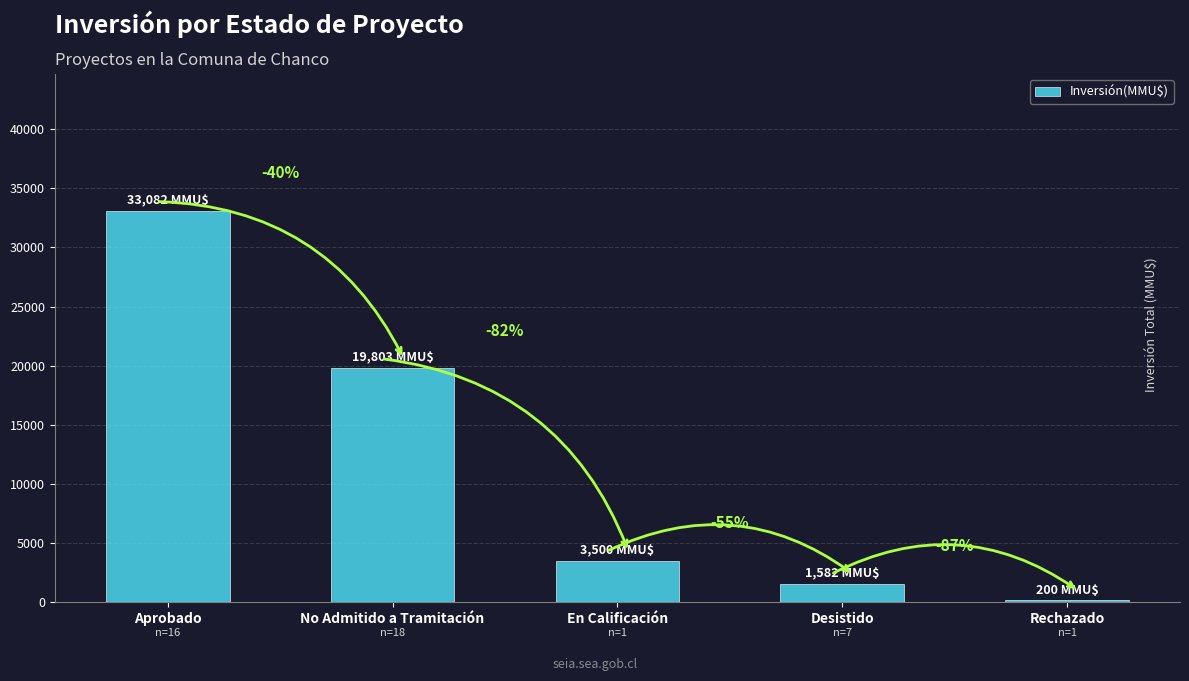

Are the bars horizontal?

No